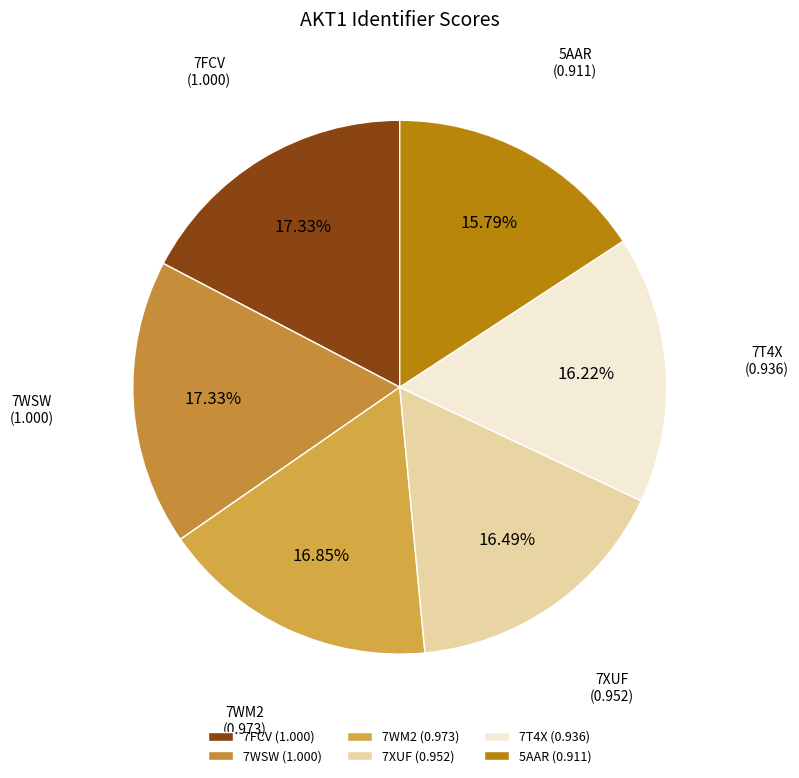

How many slices are in this pie chart?

6